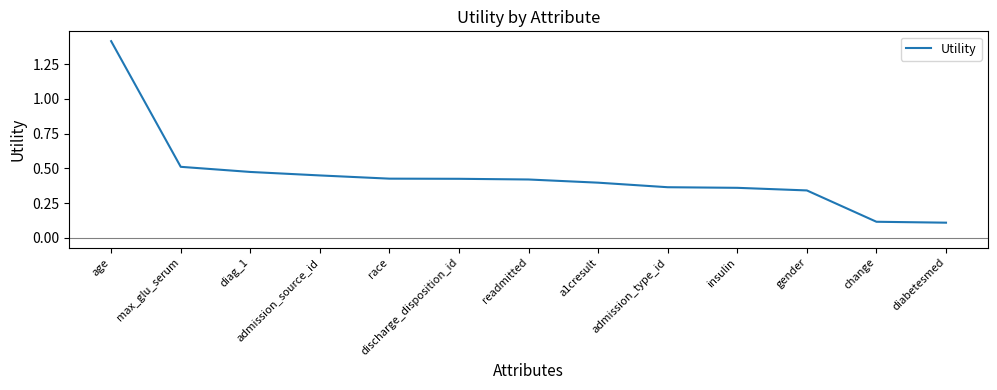

What is the change in value from a1cresult to change?

-0.3